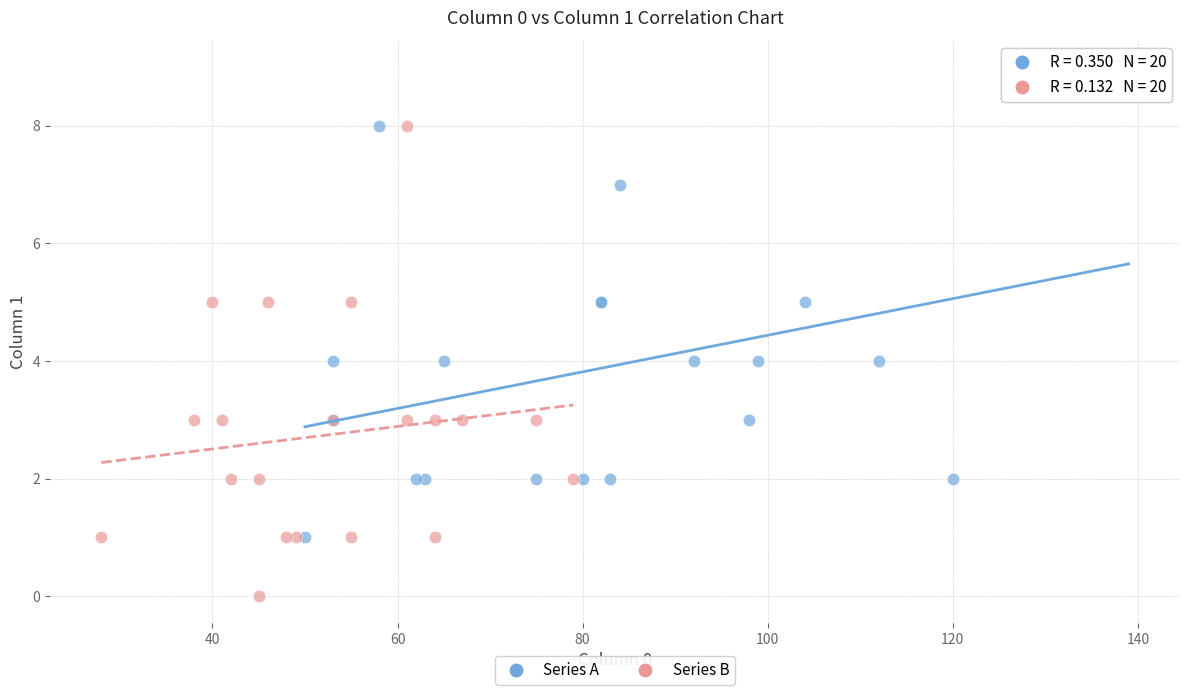

Which series reaches the minimum Y coordinate?

Series B